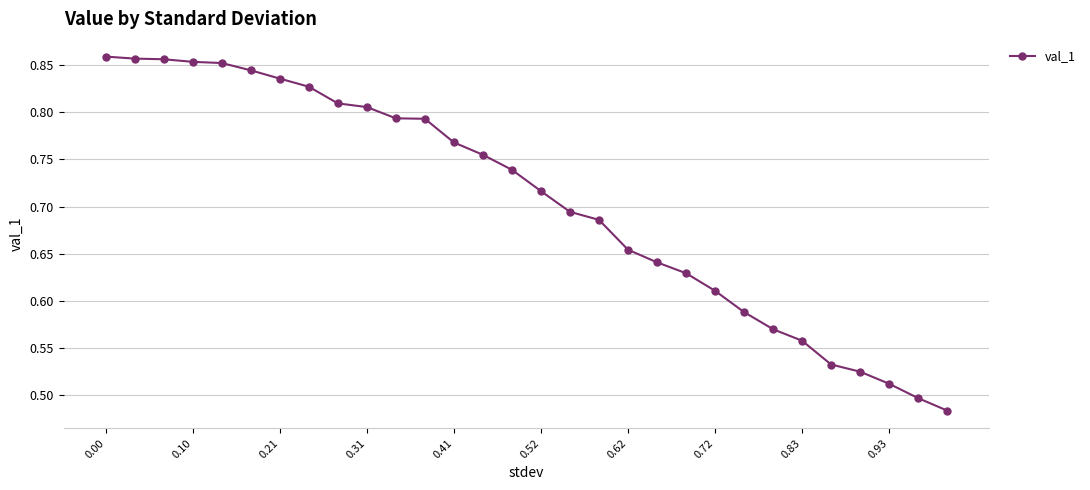

Count the values in the range 0 to 1.

30